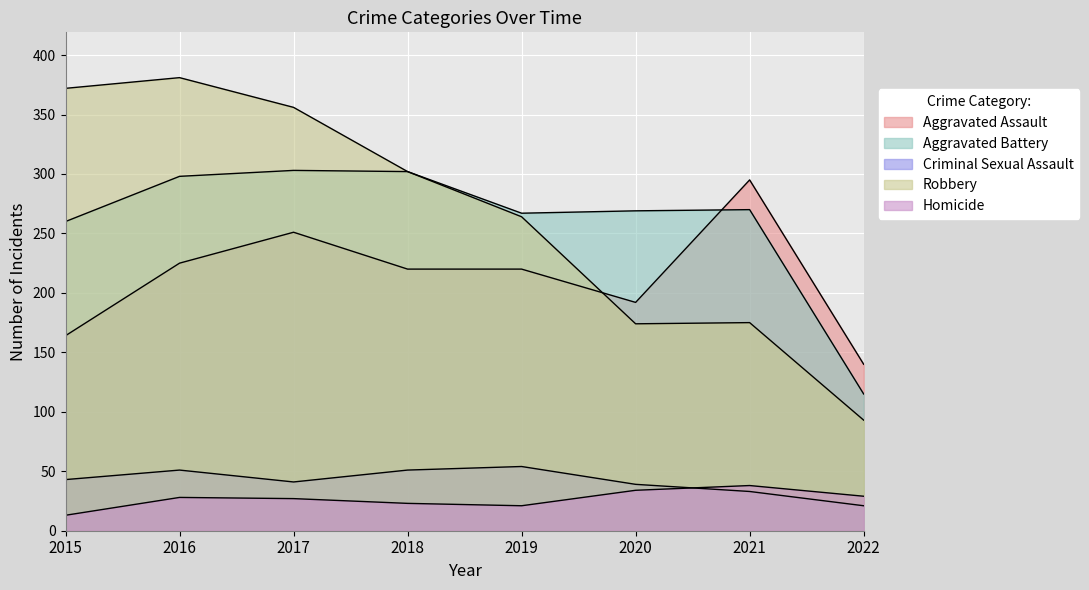

What are all the series names shown in the legend?

Aggravated Assault, Aggravated Battery, Criminal Sexual Assault, Robbery, Homicide